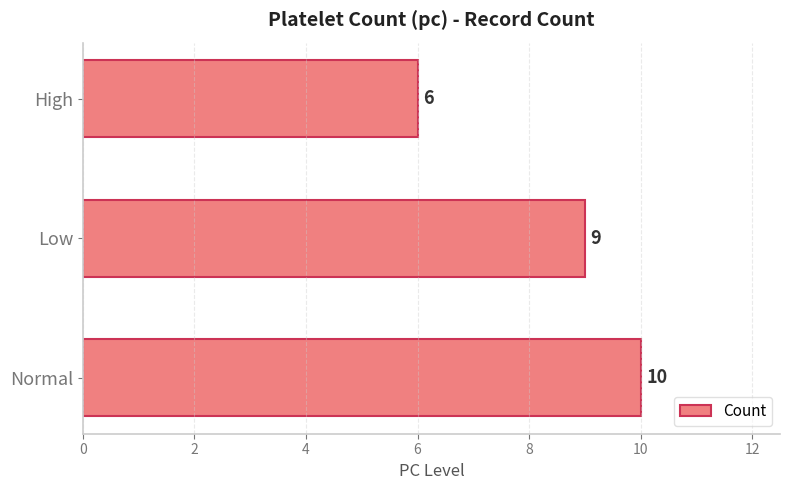

What is the sum of all values?

25